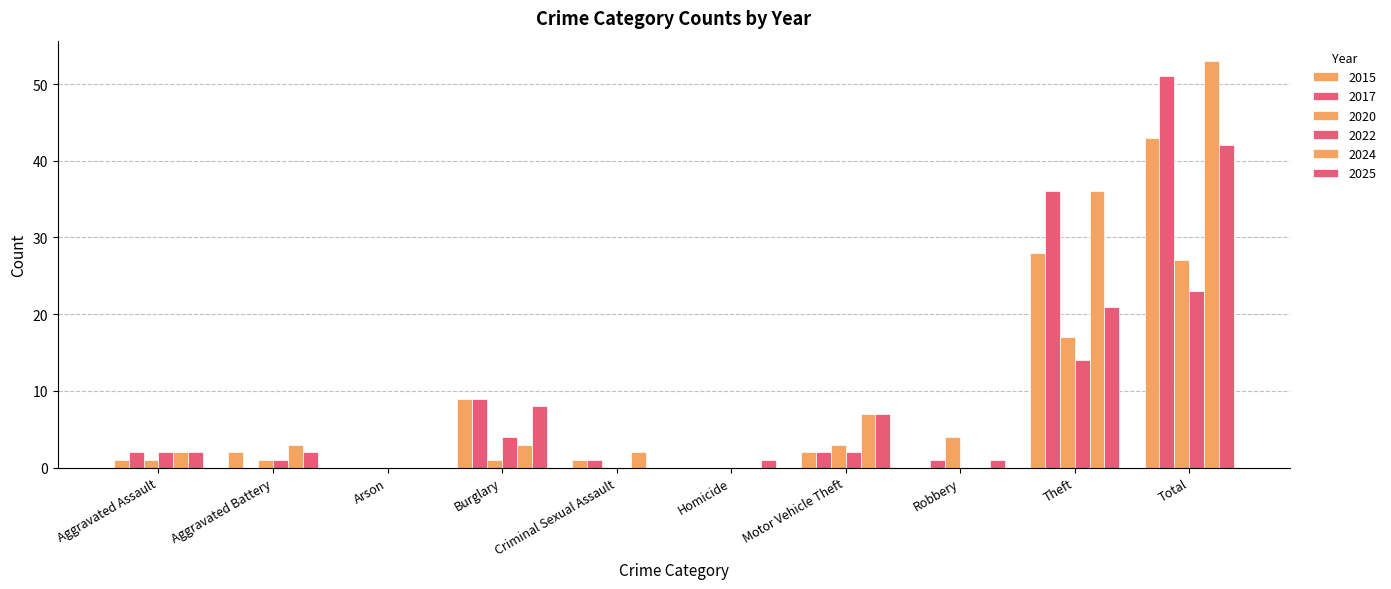

How many series are shown in this chart?

6